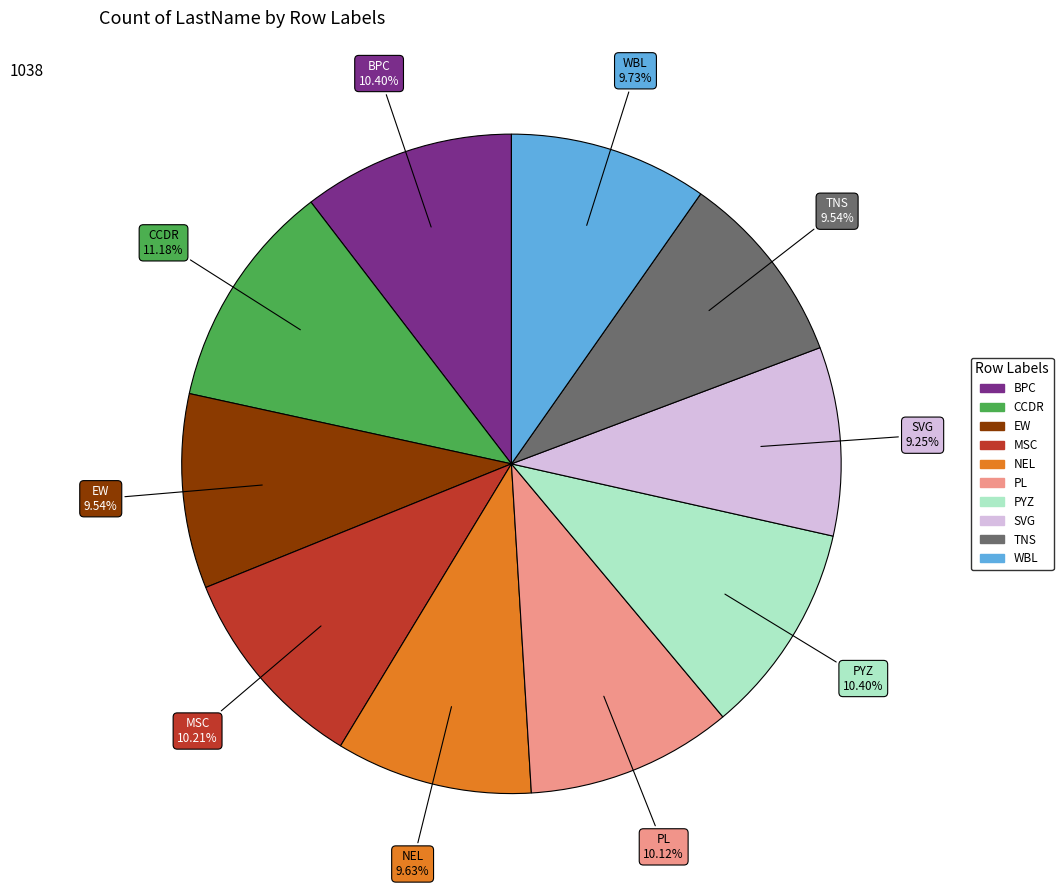

What is the total percentage of MSC and PL?

20.3%